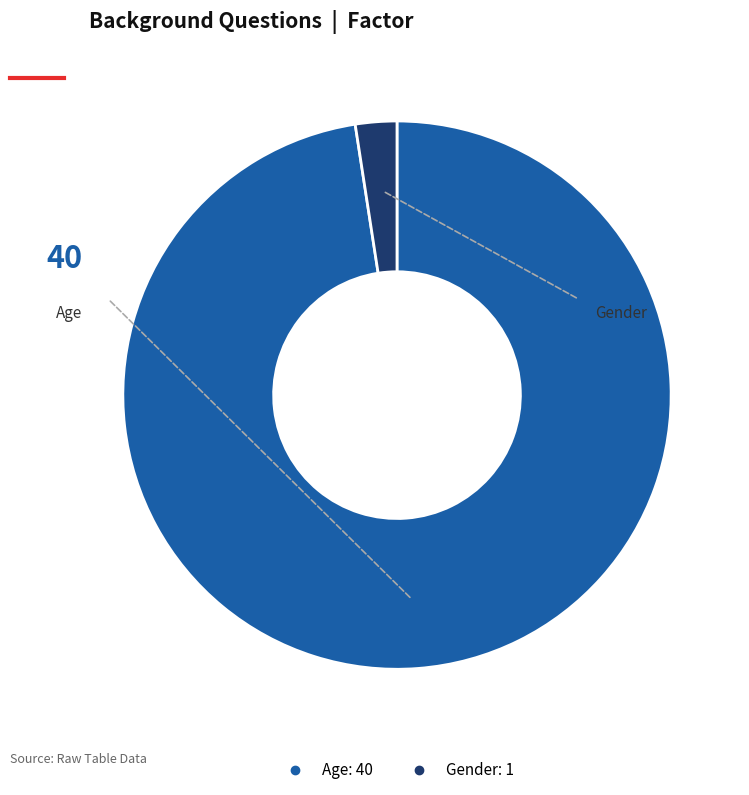

Is the sum of Gender and Age greater than half?

Yes